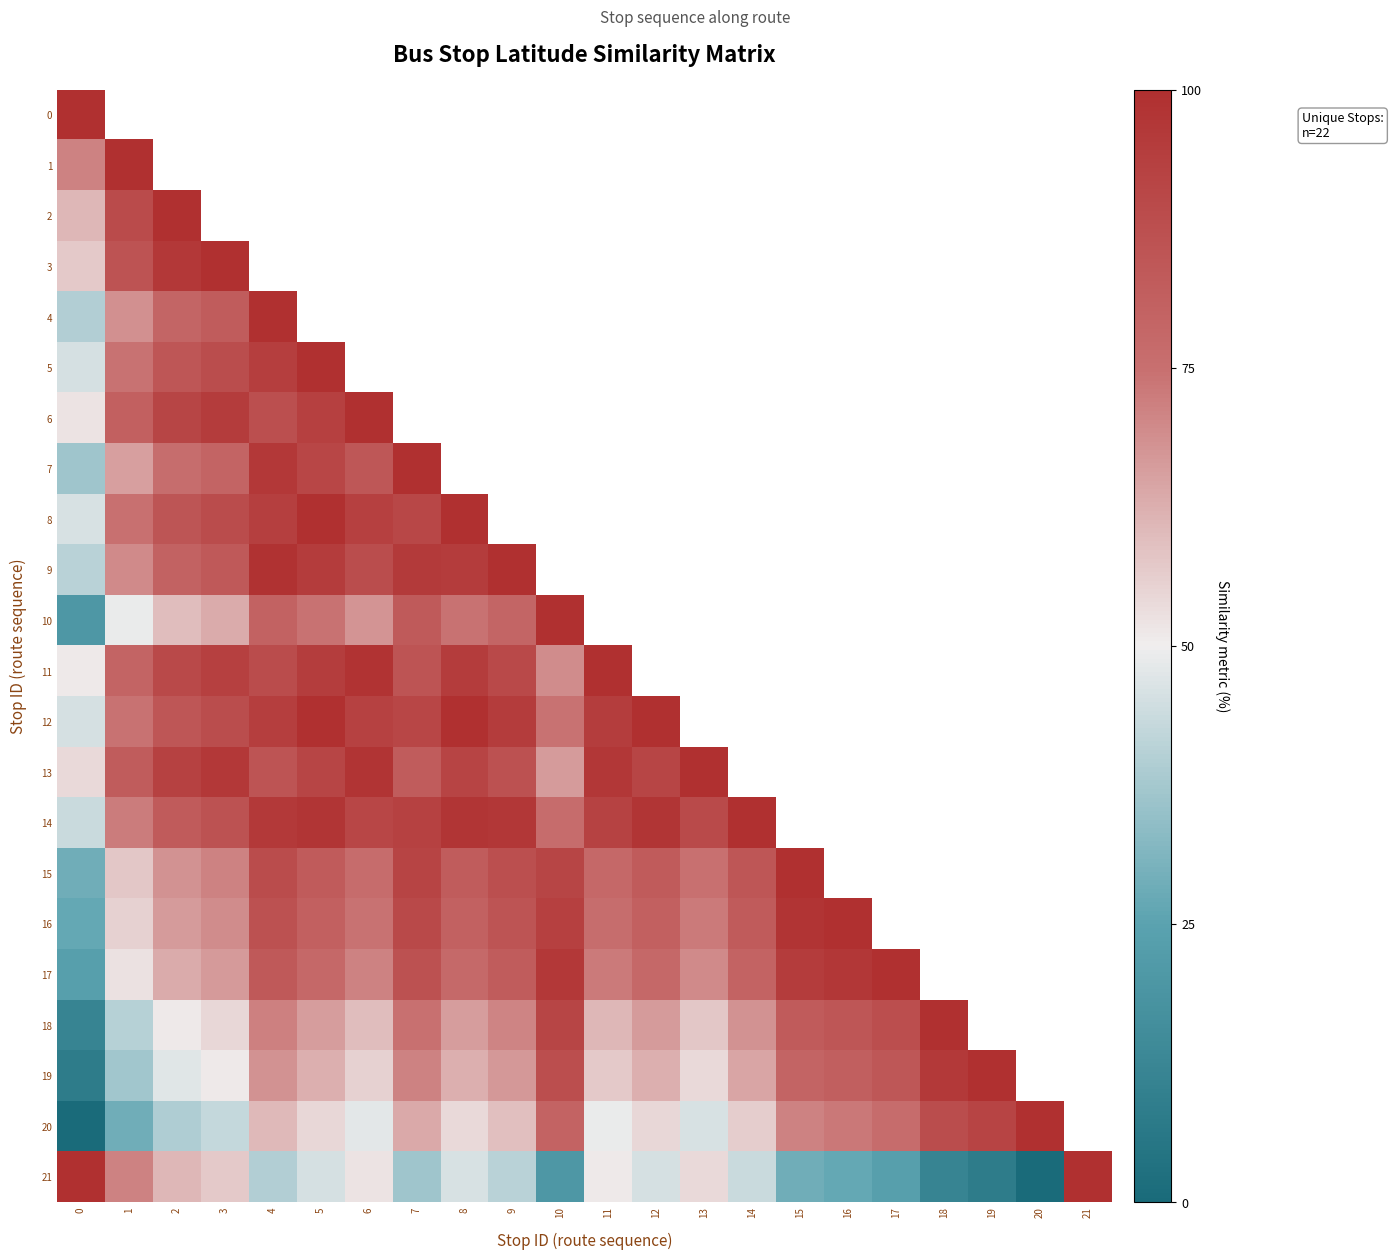

Rank the series by their maximum value, from highest to lowest.

0, 1, 2, 3, 4, 5, 6, 7, 8, 9, 10, 11, 12, 13, 14, 15, 16, 17, 18, 19, 20, 21